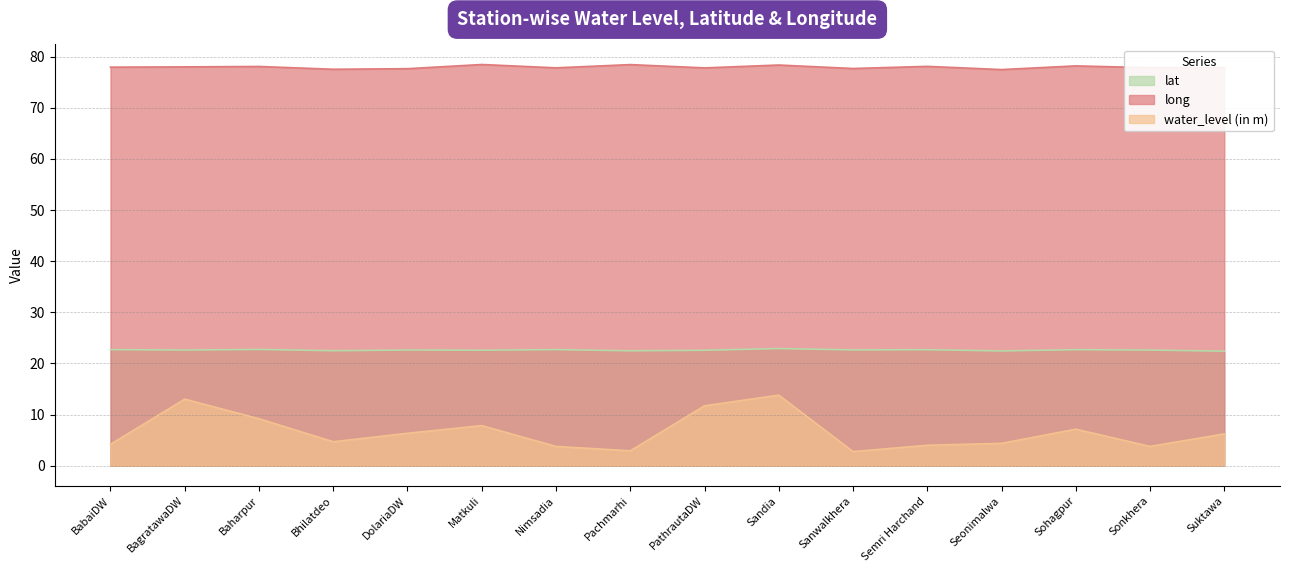

True or false: lat and water_level (in m) intersect in this chart.

False